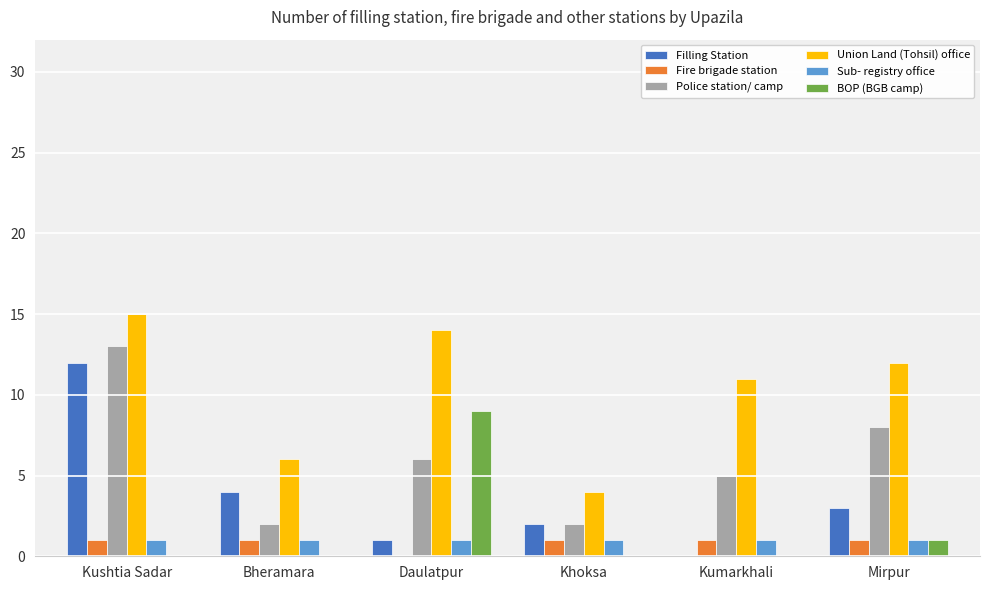

What is the maximum value for Police station/ camp?

13